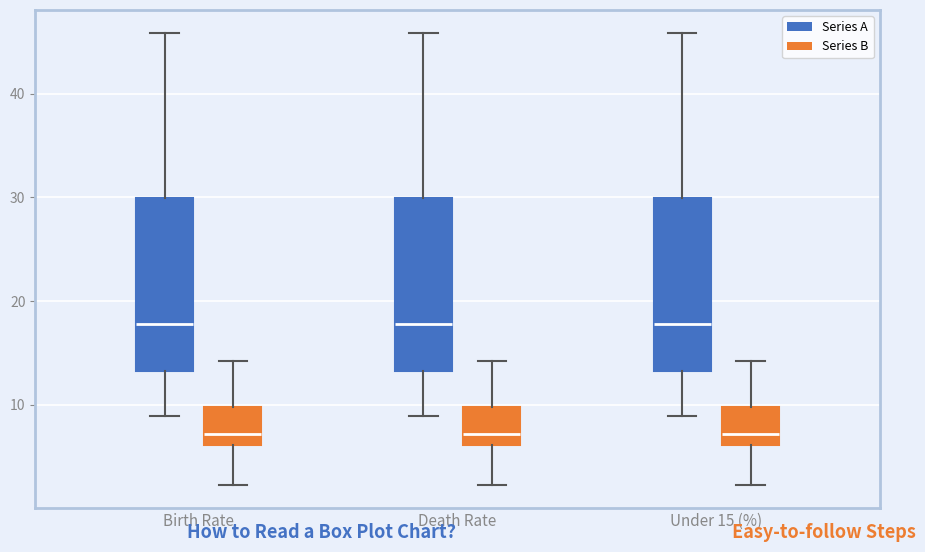

Reading left to right, read every box against the y-axis: the position of its median line, the range the box covers, and the ends of its whiskers. The values are not printed on the chart, so give them approximately, as read against the axis.

Birth Rate (Series A): median 18, box 13 to 30, whiskers 9 to 46
Birth Rate (Series B): median 7, box 6 to 10, whiskers 2 to 14
Death Rate (Series A): median 18, box 13 to 30, whiskers 9 to 46
Death Rate (Series B): median 7, box 6 to 10, whiskers 2 to 14
Under 15 (%) (Series A): median 18, box 13 to 30, whiskers 9 to 46
Under 15 (%) (Series B): median 7, box 6 to 10, whiskers 2 to 14